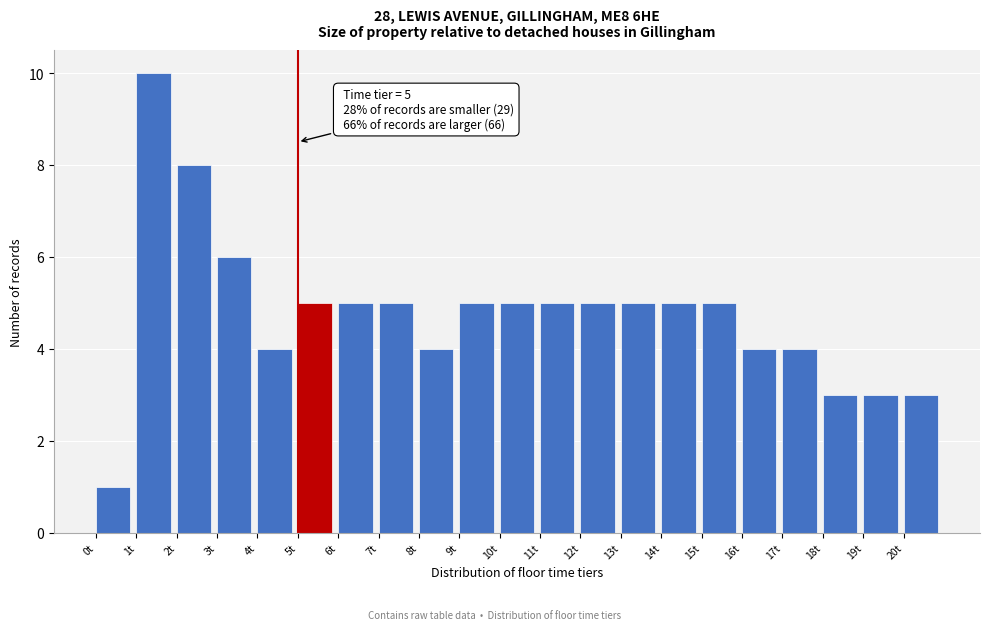

Which range on the x-axis has the tallest bar?

1 to 2